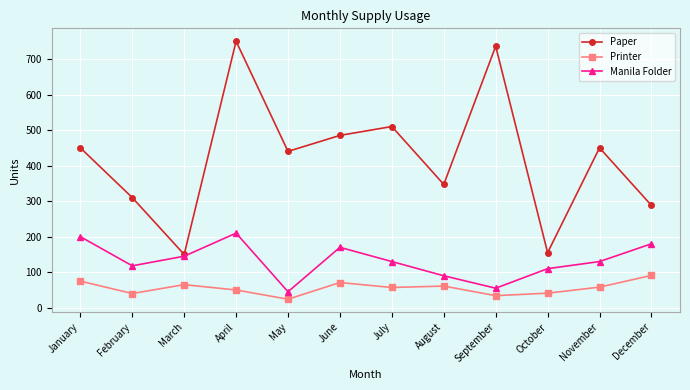

Rank the series by their maximum value, from highest to lowest.

Paper, Manila Folder, Printer